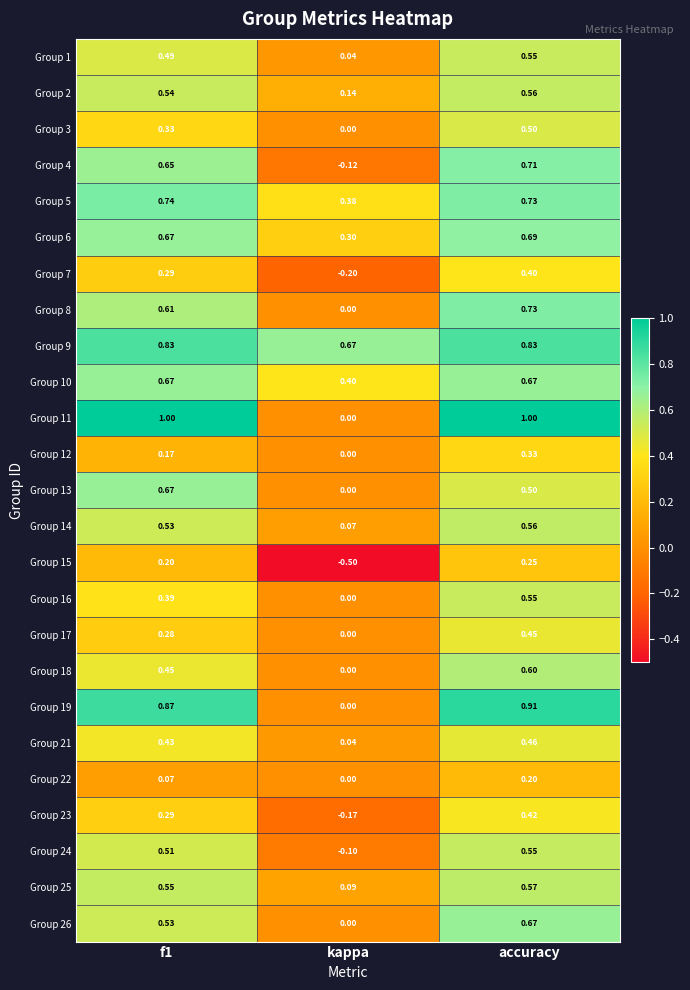

At which category is the sum across all series the highest?

accuracy